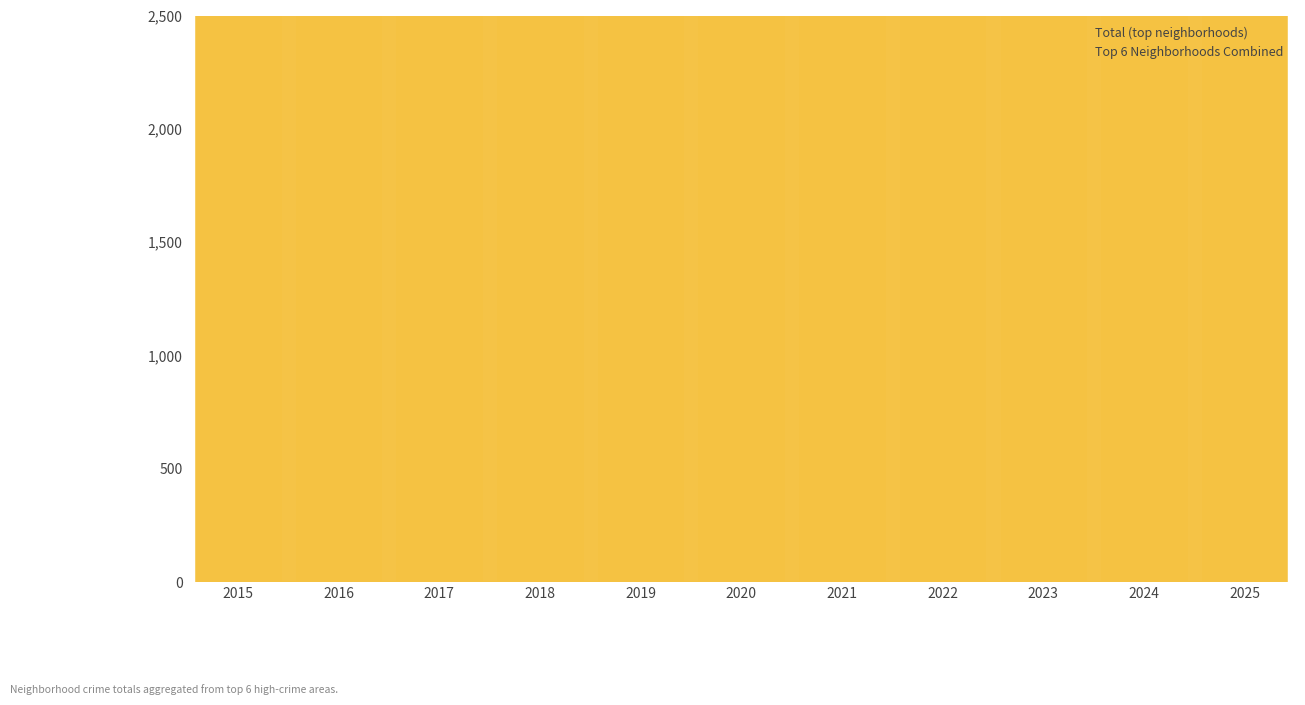

How many data points are above 7131?

5